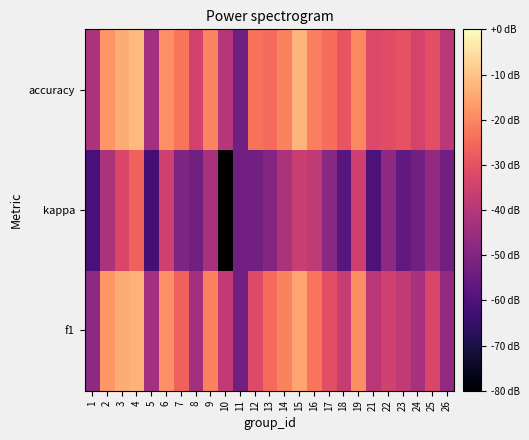

Between 6 and 15, which series saw the biggest shift?

accuracy